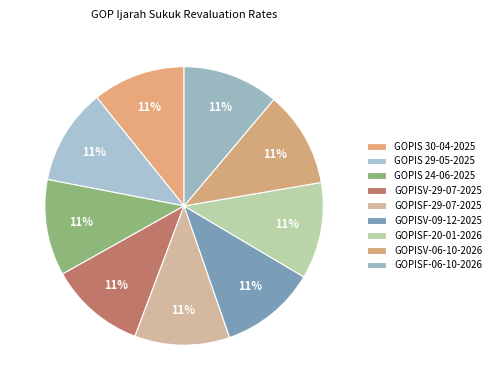

What percentage is the GOPISV-29-07-2025 slice, to the nearest percent?

11%